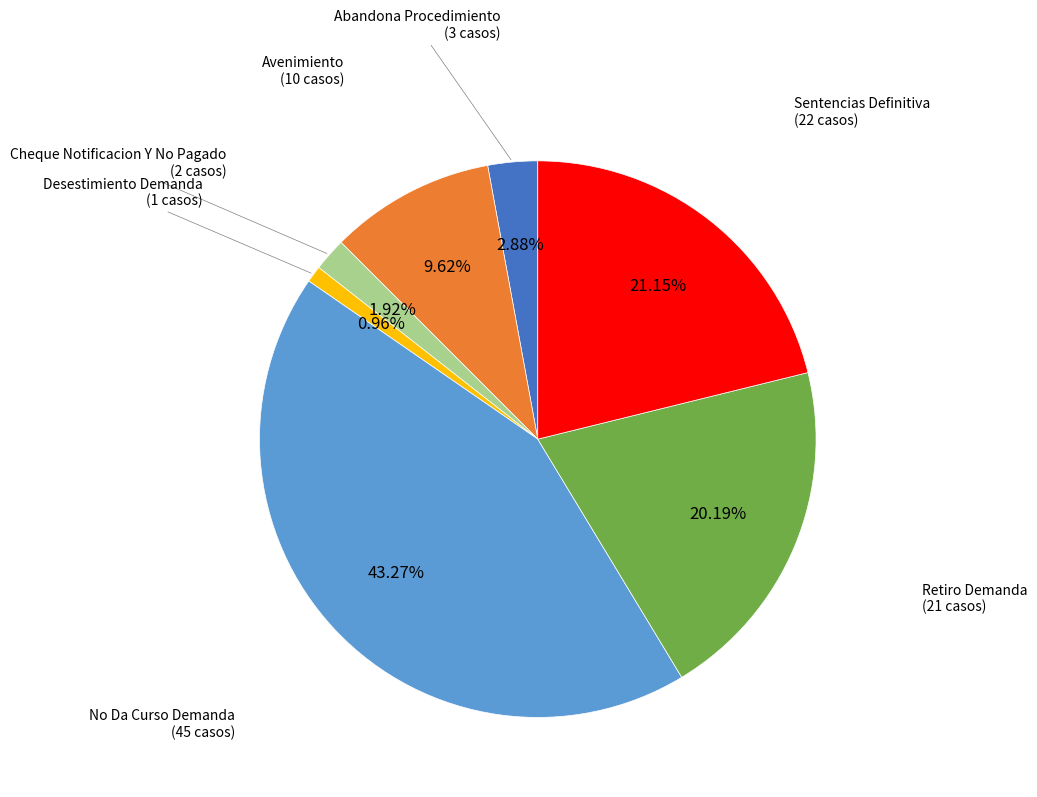

What percentage is the Abandona Procedimiento slice, to the nearest percent?

3%